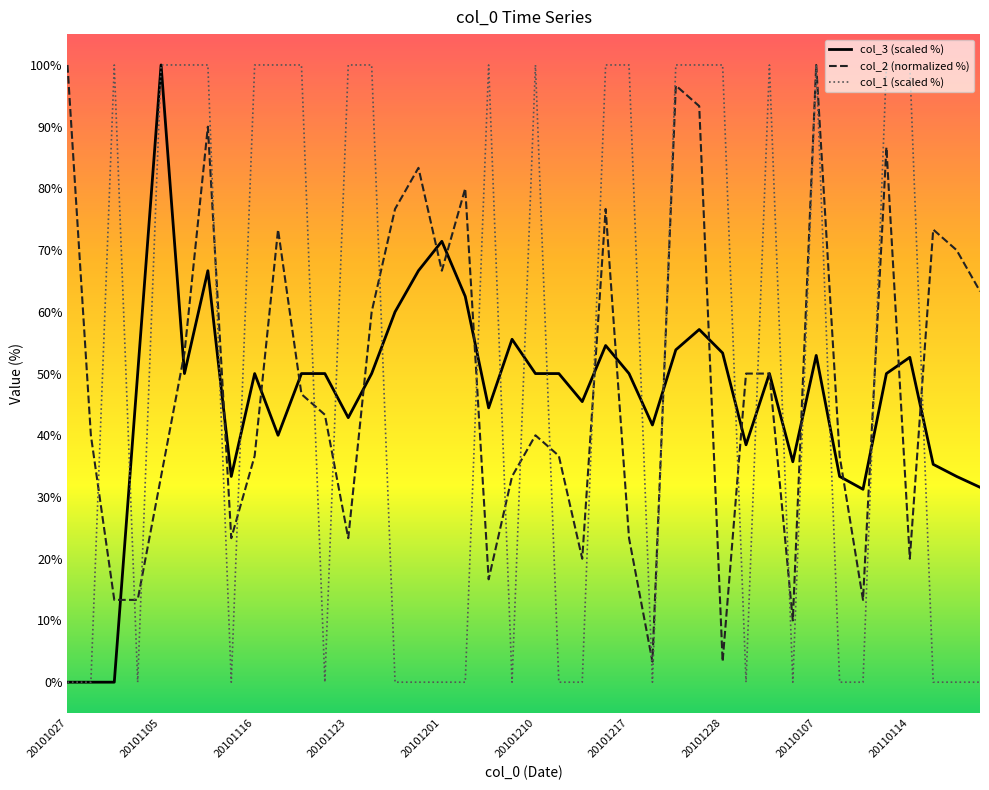

Rank the series by their average value, from lowest to highest.

col_3 (scaled %), col_2 (normalized %), col_1 (scaled %)